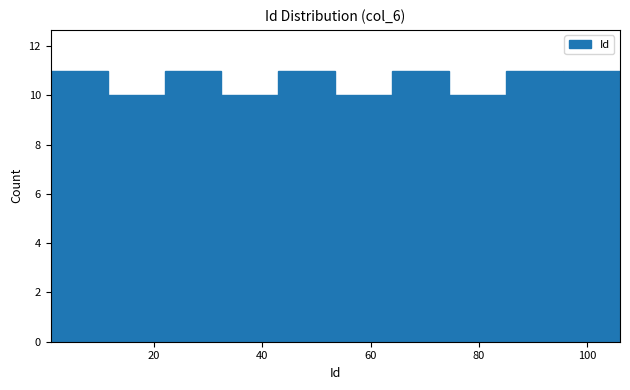

Reading left to right, transcribe this chart: for each bar, give the range it covers on the x-axis and its height. Neither the bar edges nor the heights are printed on the chart, so give them approximately, as read against the axes.

1.0 to 11.5: 11
11.5 to 22.0: 10
22.0 to 32.5: 11
32.5 to 43.0: 10
43.0 to 53.5: 11
53.5 to 64.0: 10
64.0 to 74.5: 11
74.5 to 85.0: 10
85.0 to 95.5: 11
95.5 to 106.0: 11